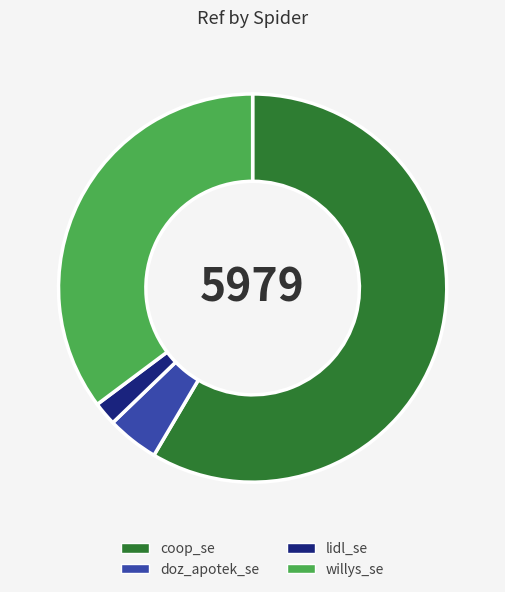

Rank the categories by value from lowest to highest.

lidl_se, doz_apotek_se, willys_se, coop_se